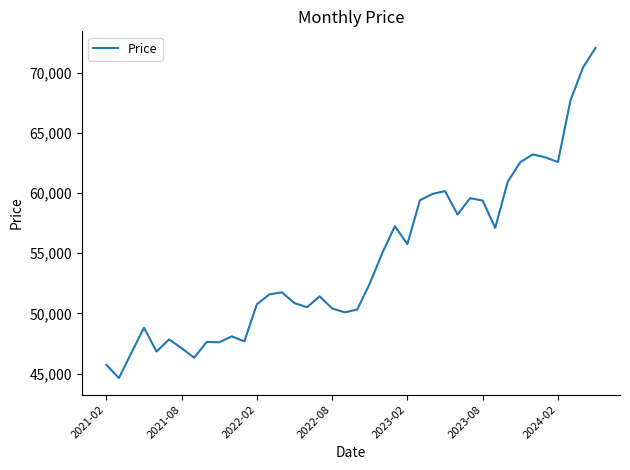

What is the difference between the maximum and minimum values?

27413